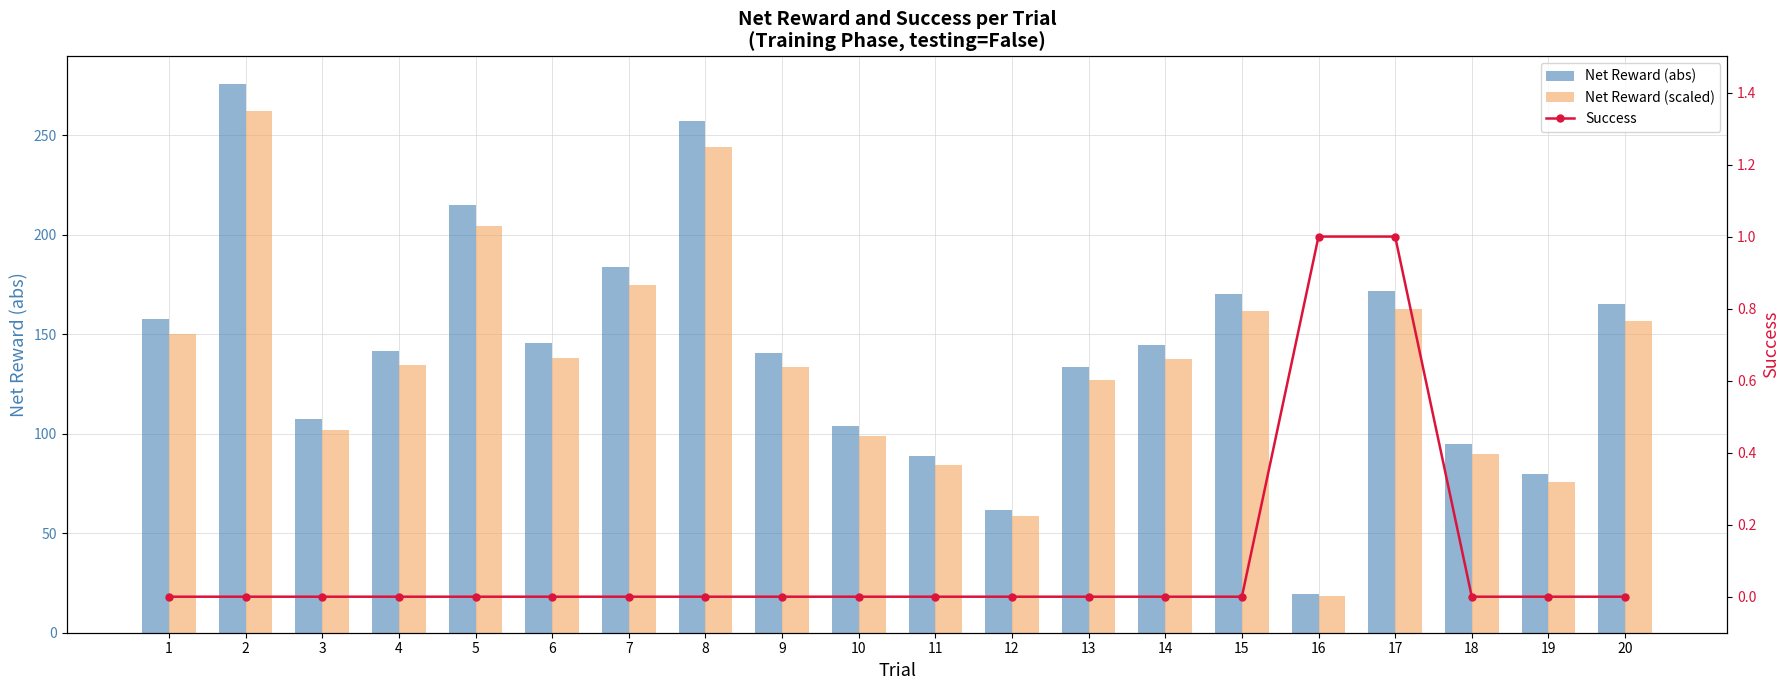

How many Success values are between 0 and 1?

20